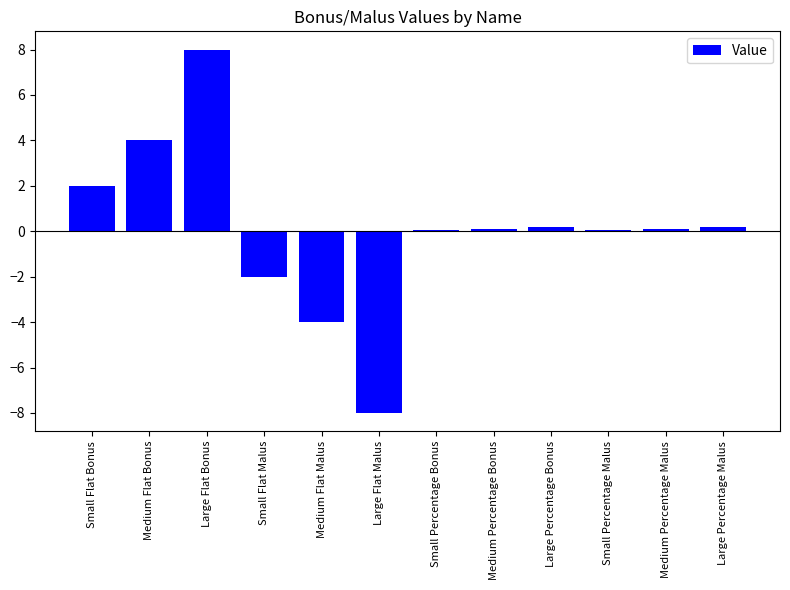

Reading left to right, extract all data points from this chart.

2.0	4.0	8.0	-2.0	-4.0	-8.0	0.1	0.1	0.2	0.1	0.1	0.2